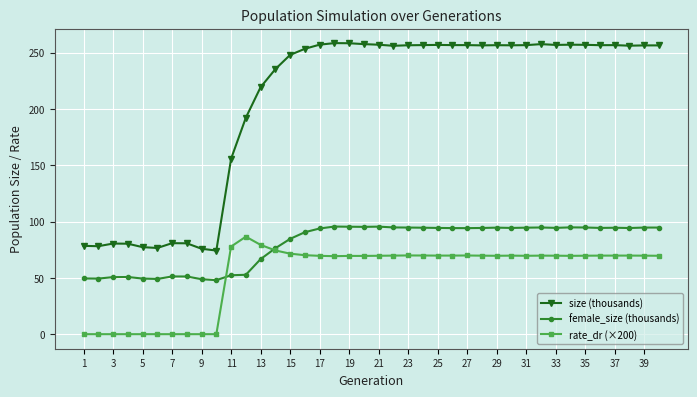

How many data points in size (thousands) are above 256?

23